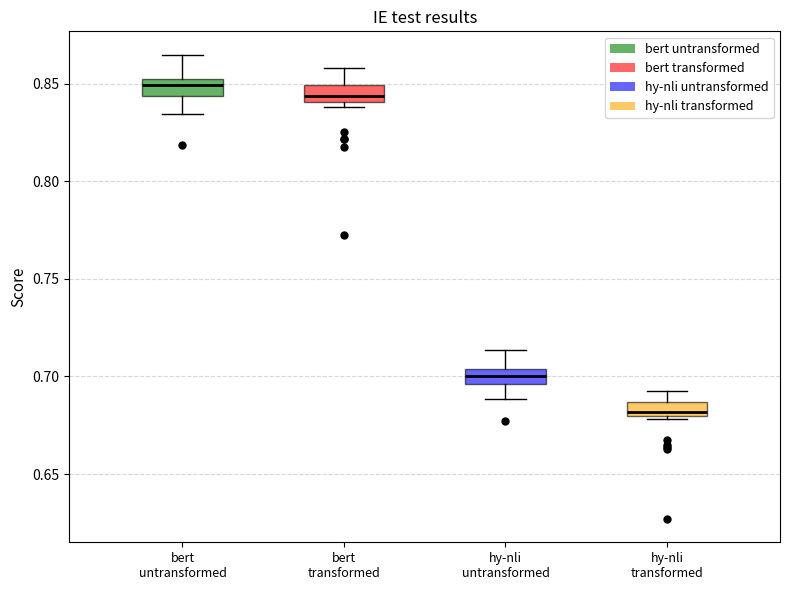

Where does the upper whisker of the box for hy-nli transformed end on the y-axis? The values are not printed on the chart, so give them approximately, as read against the axis.

0.690